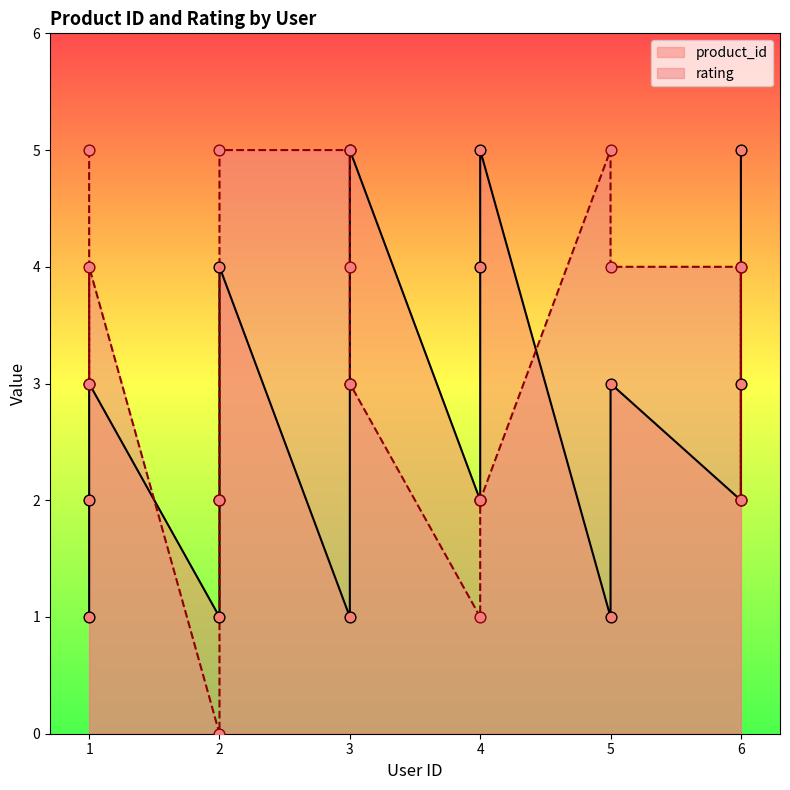

At which category is the sum across all series the highest?

2